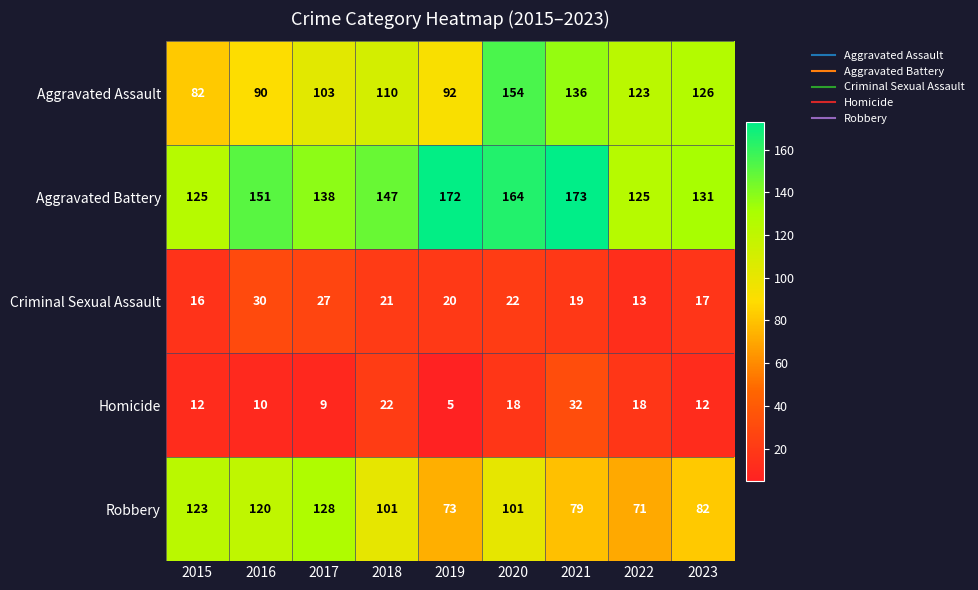

Rank the series by their maximum value, from highest to lowest.

Aggravated Battery, Aggravated Assault, Robbery, Homicide, Criminal Sexual Assault